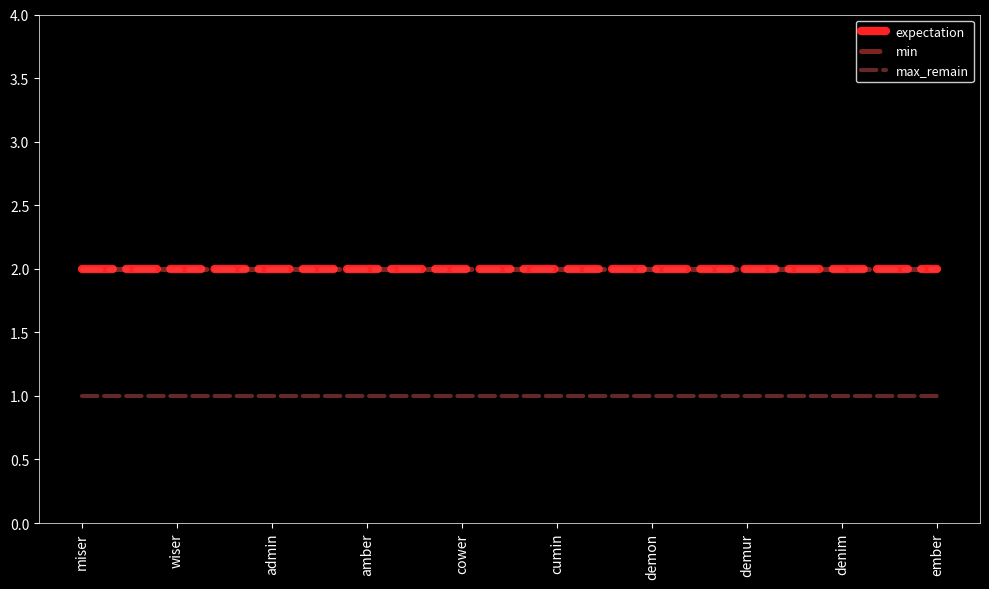

Is this an area chart (filled region under the line)?

No